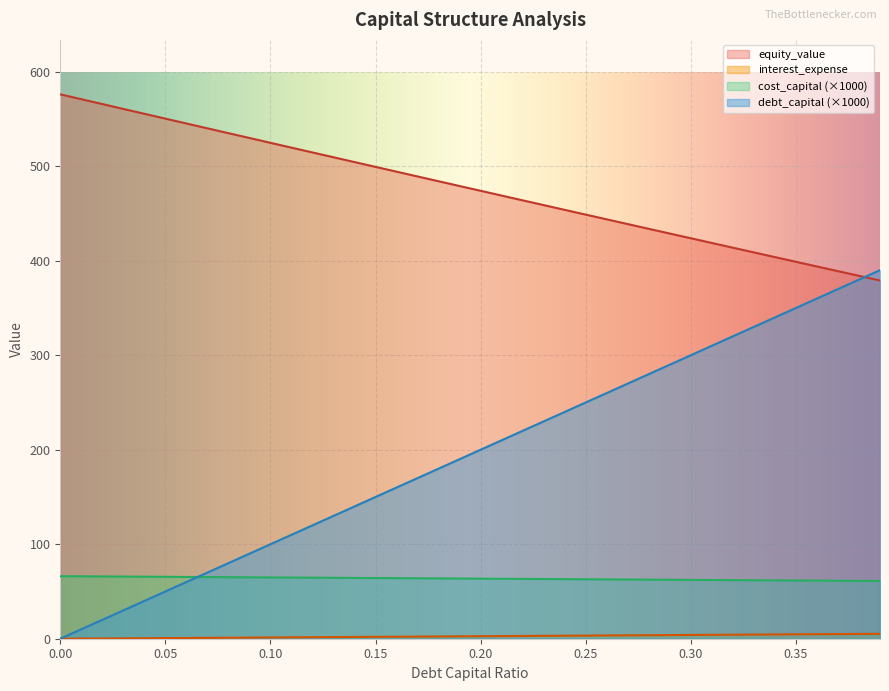

Which series changed the most between 0.28 and 0.37?

debt_capital